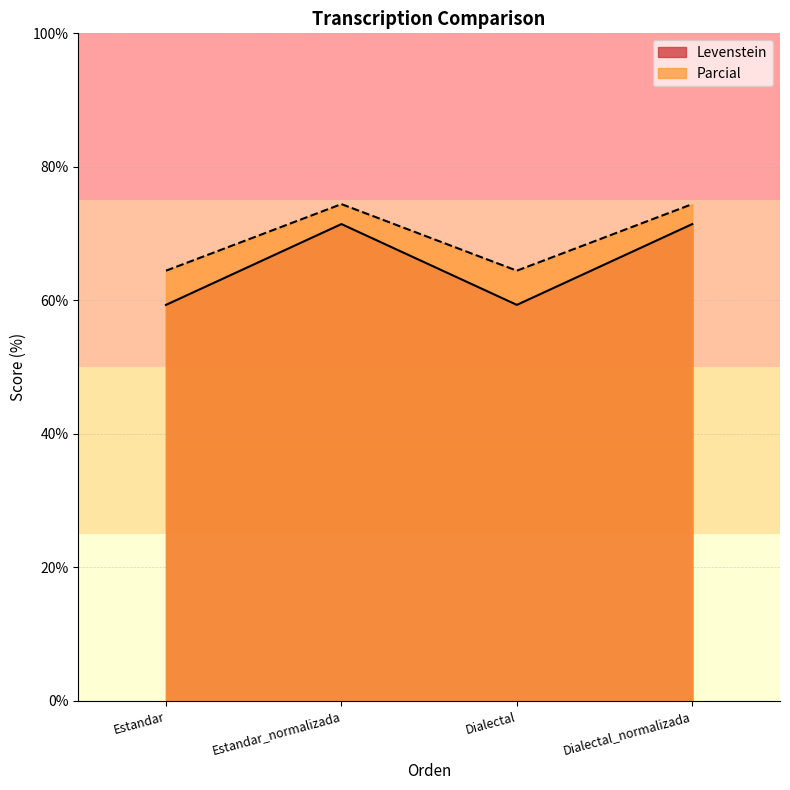

At how many categories does at least one series exceed 61?

4